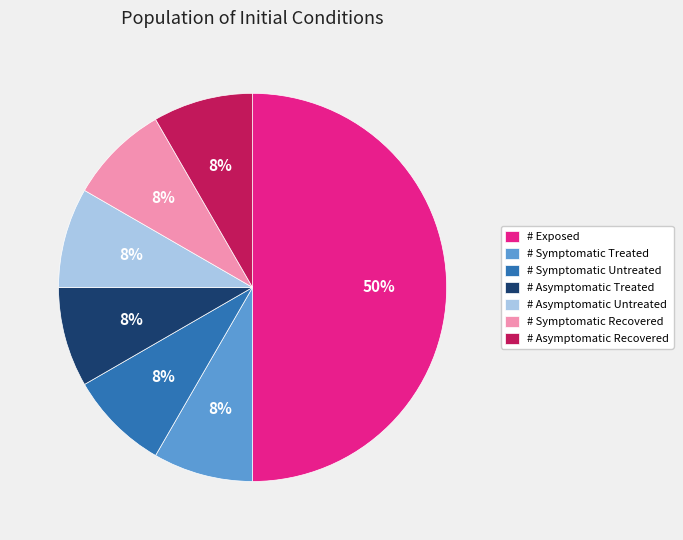

Is the sum of # Asymptomatic Treated and # Symptomatic Untreated greater than half?

No